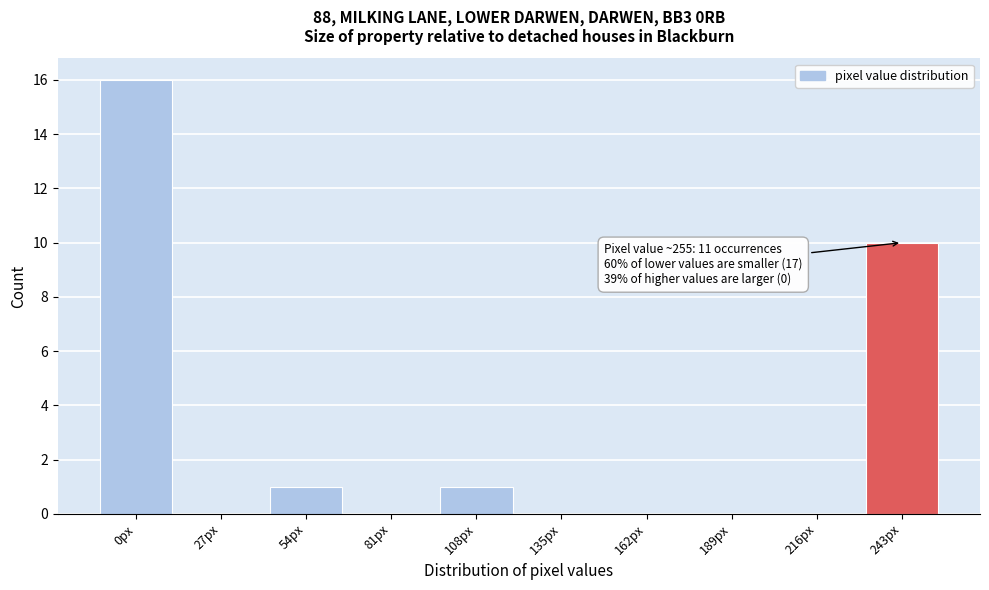

Reading right to left, list all the values displayed in this chart.

243px=10	216px=0	189px=0	162px=0	135px=0	108px=1	81px=0	54px=1	27px=0	0px=16